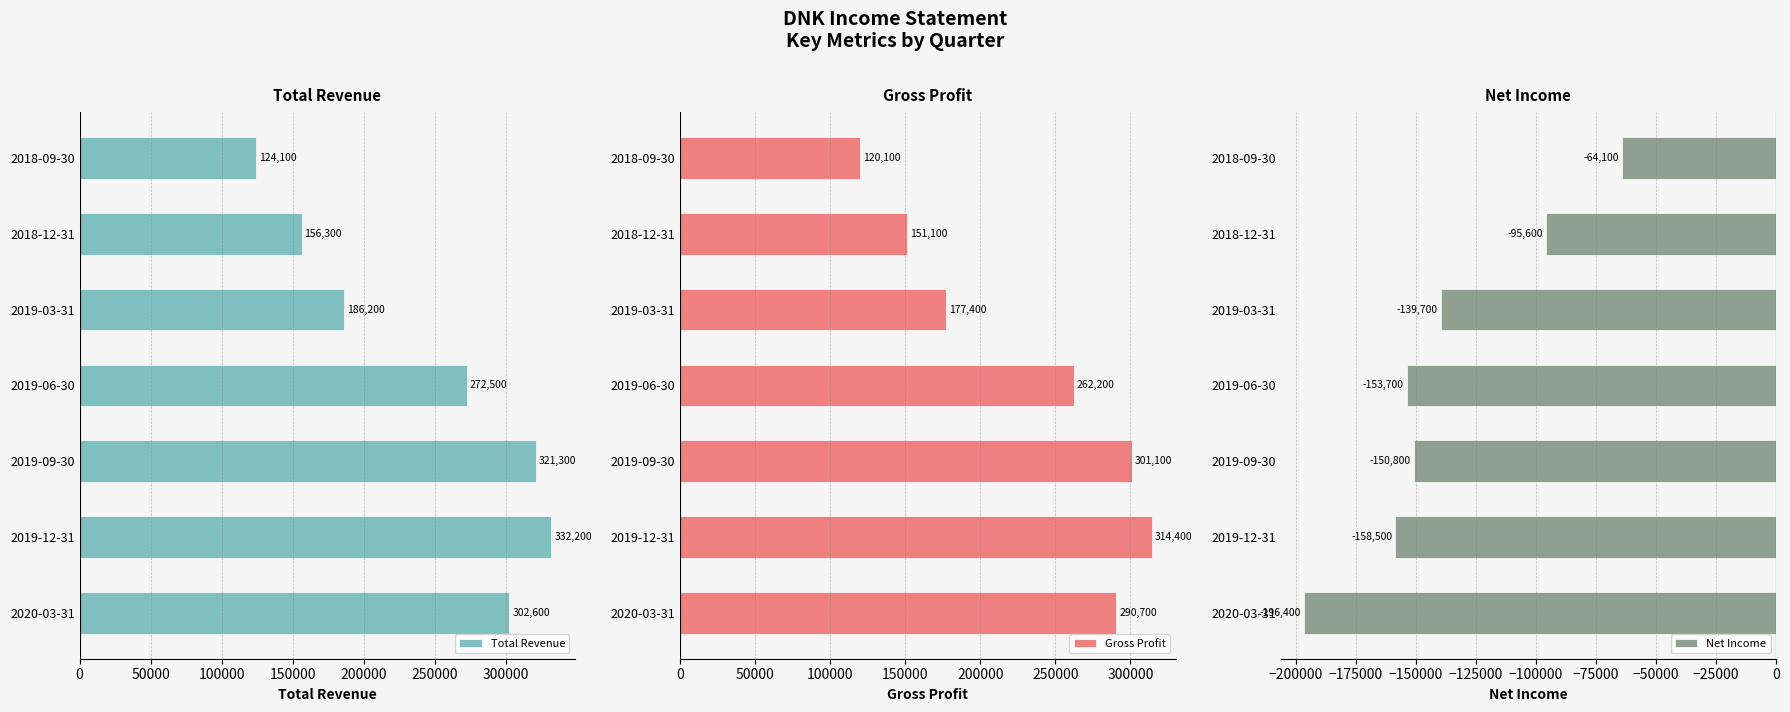

How many data points does each series have?

7